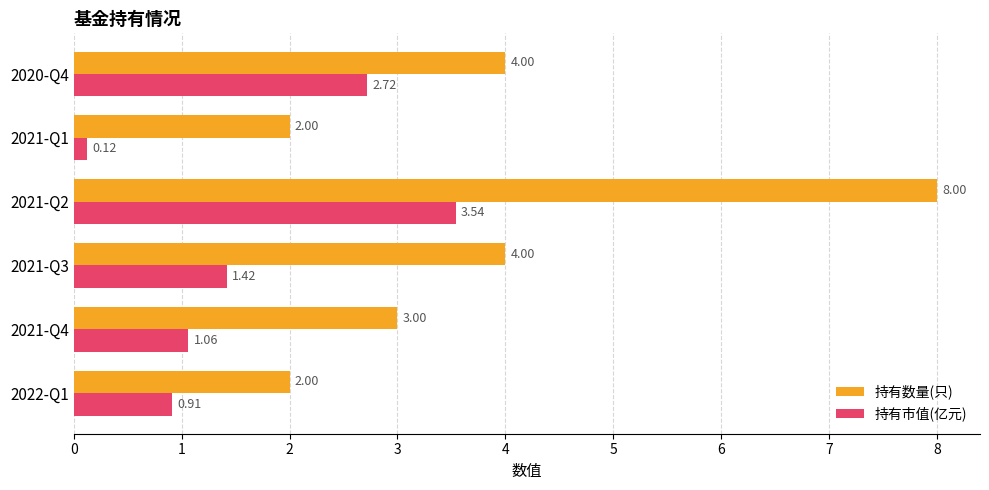

What is the average value of the 持有市值(亿元) series?

1.6